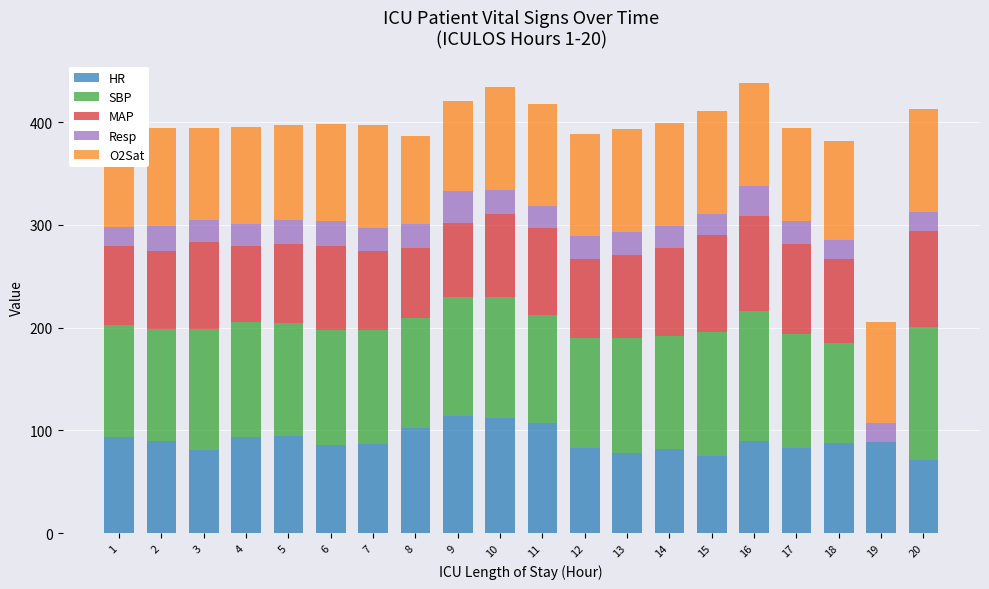

How many data points does each series have?

20